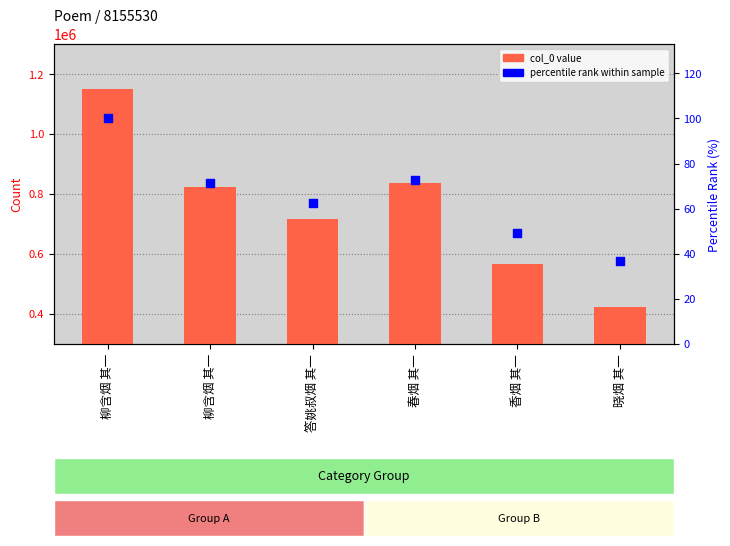

Is the value of percentile rank at 晓烟 其一 greater than the value of col_0 at 春烟 其一?

No